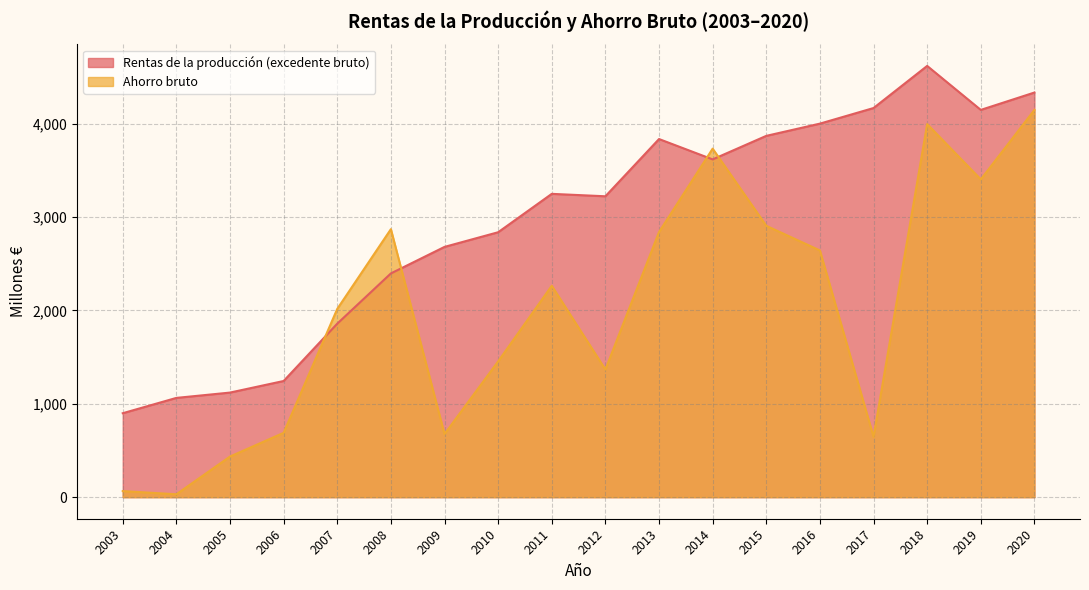

List the labels in order of Rentas de la producción (excedente bruto) value, smallest first.

2003, 2004, 2005, 2006, 2007, 2008, 2009, 2010, 2012, 2011, 2014, 2013, 2015, 2016, 2019, 2017, 2020, 2018